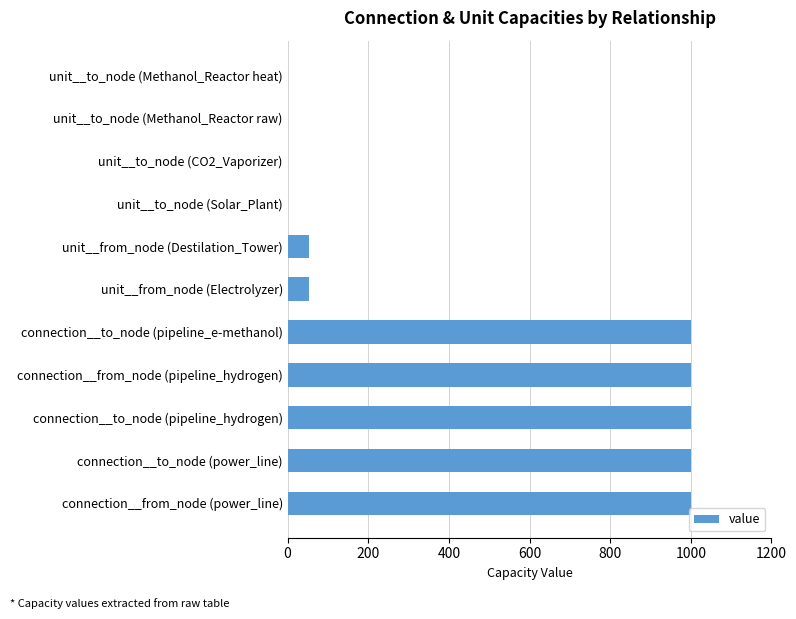

What is the sum of all values?

5108